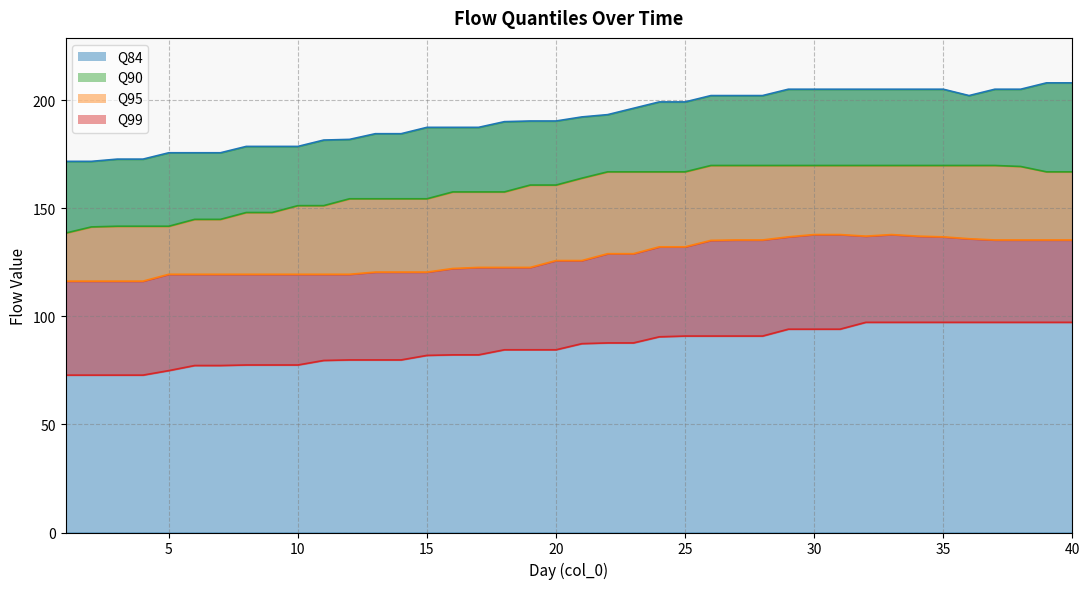

What is the maximum value for Q99?

97.3